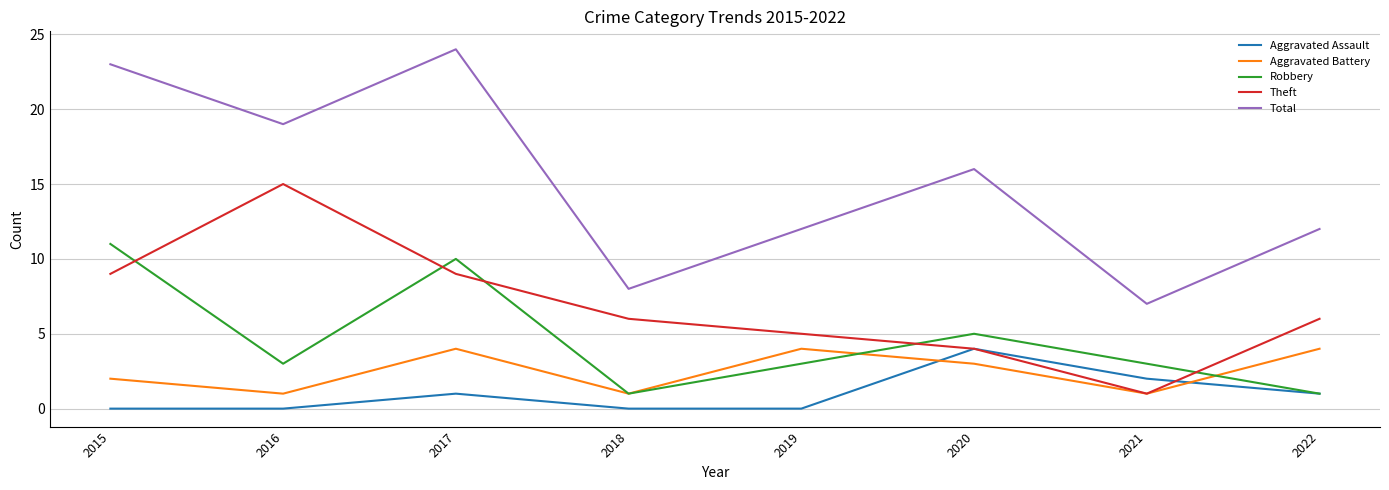

After their last crossing, which series has the higher values: Robbery or Aggravated Battery?

Aggravated Battery